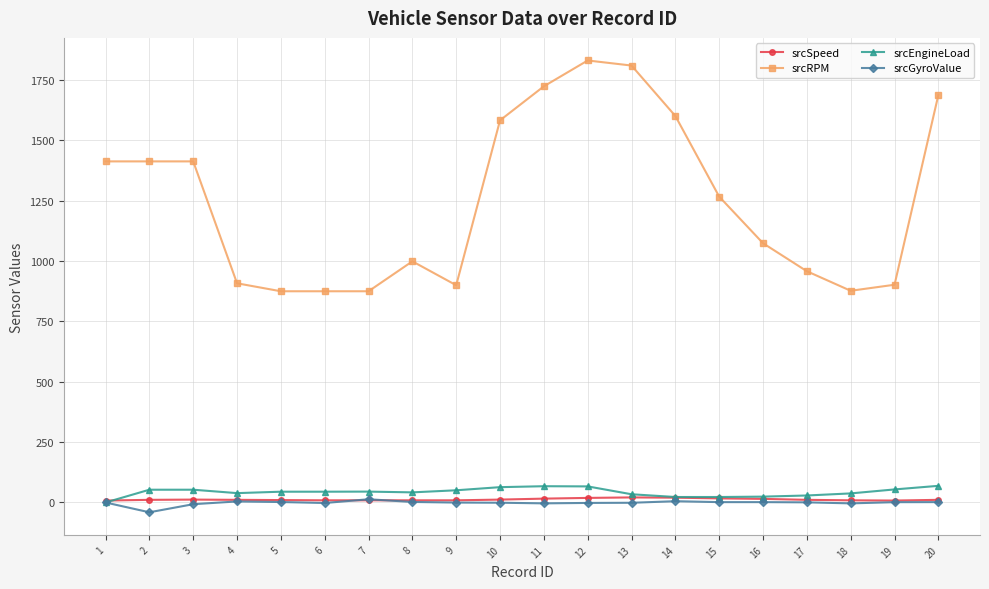

Which label corresponds to the smallest value in the chart?

2